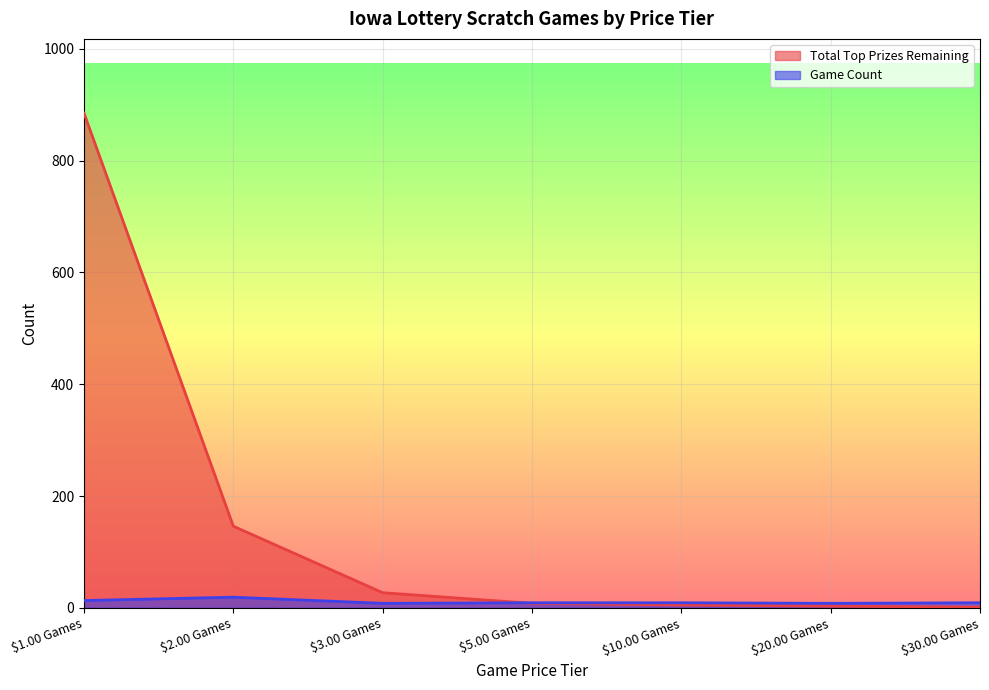

What is the smallest value displayed?

1